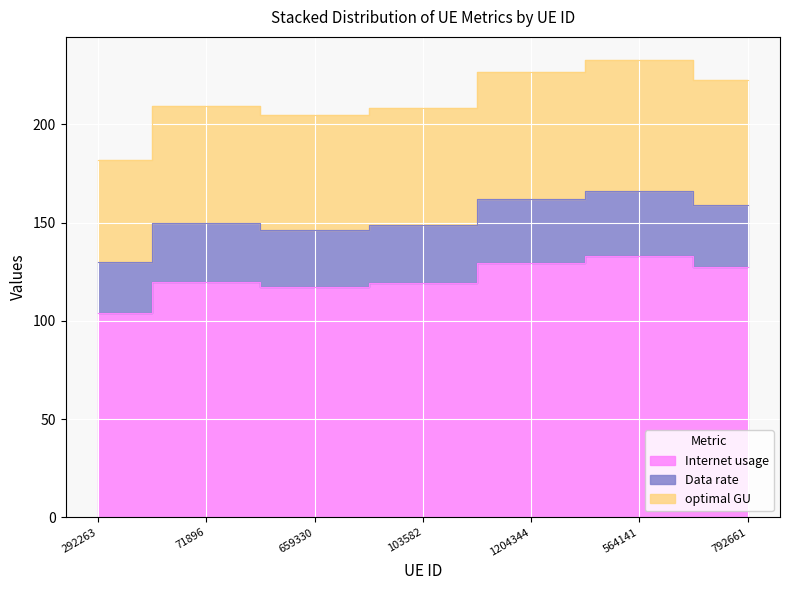

Is the value of Internet usage at 1204344 greater than the value of Data rate at 103582?

No